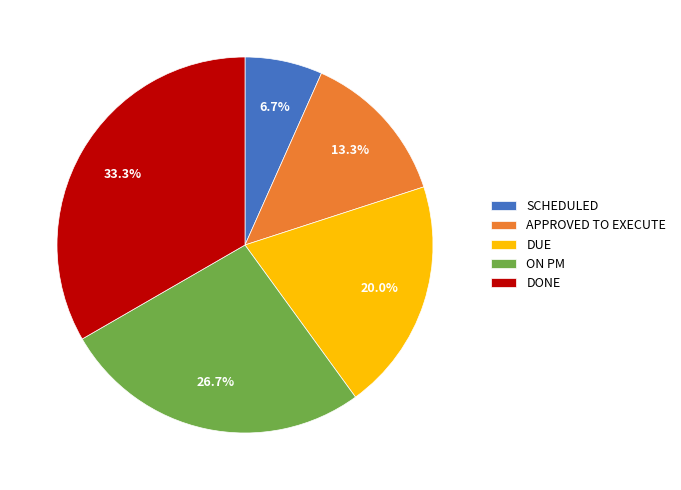

Approximately how many times larger is the value at DONE compared to SCHEDULED?

5.0